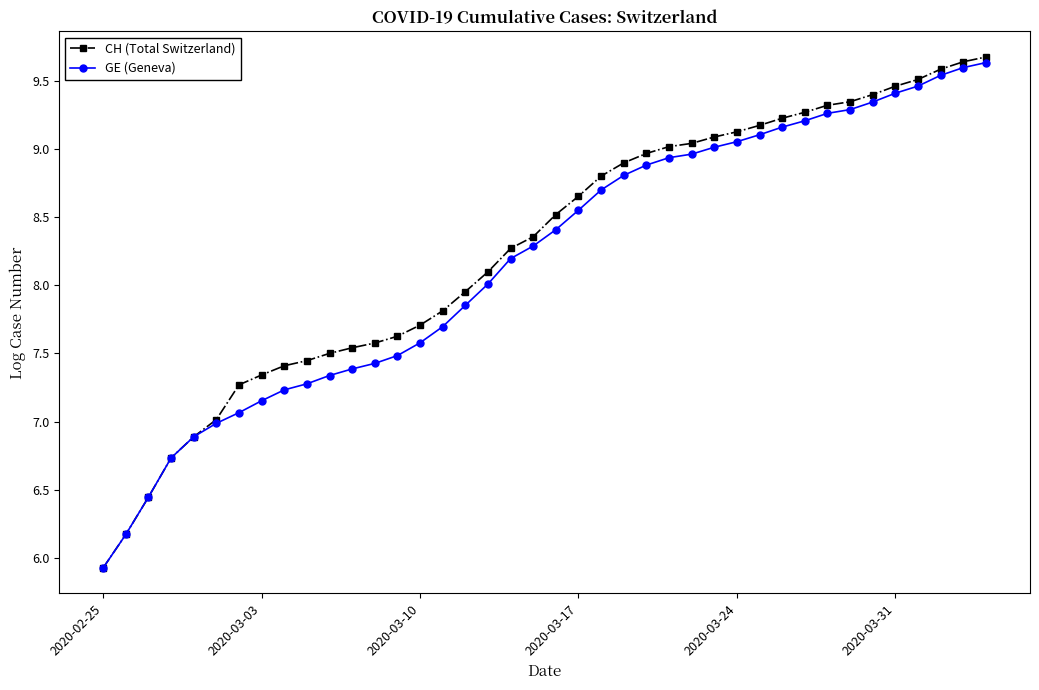

At how many categories does at least one series exceed 6?

39